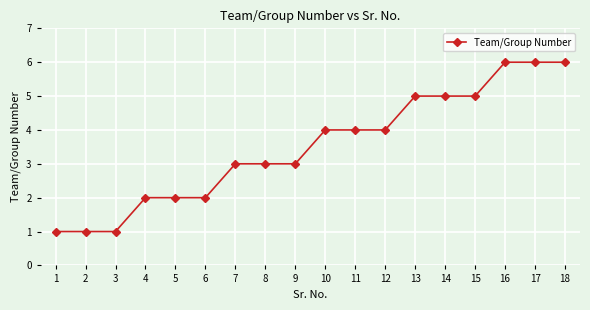

Reading right to left, what are all the values shown in this chart?

6	6	6	5	5	5	4	4	4	3	3	3	2	2	2	1	1	1